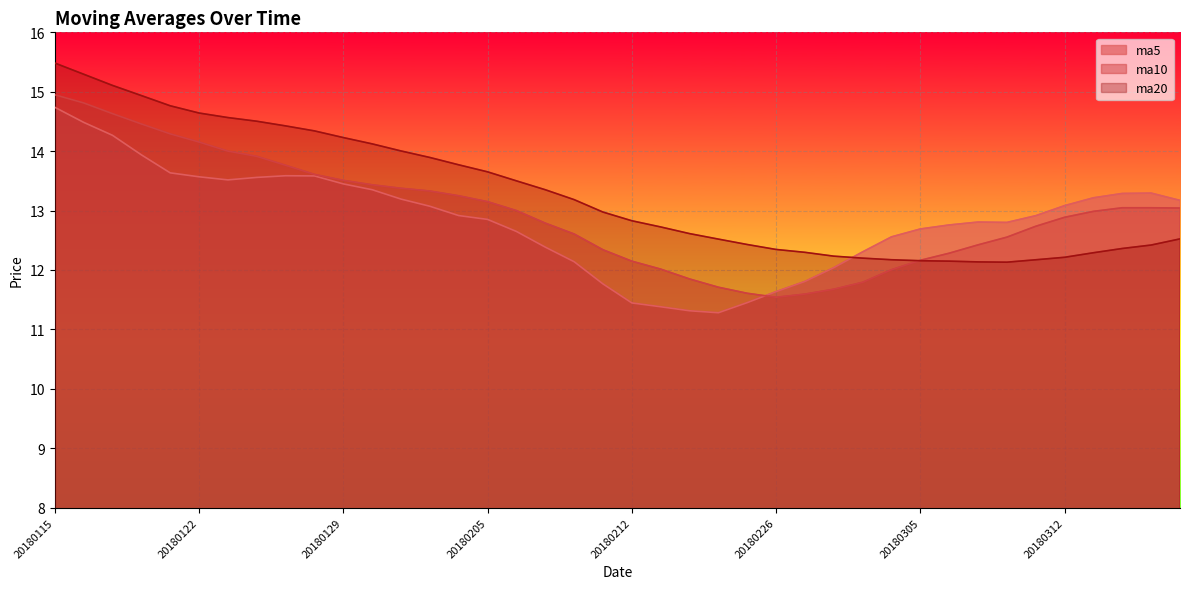

Which label corresponds to the largest value in the chart?

20180115